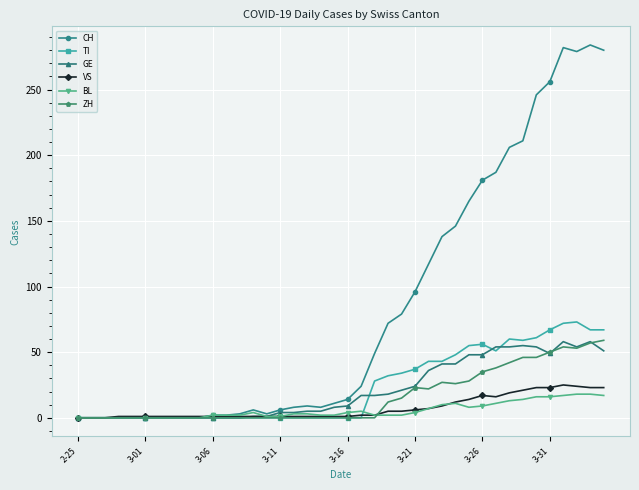

What is the difference between the maximum and minimum values in the CH series?

284